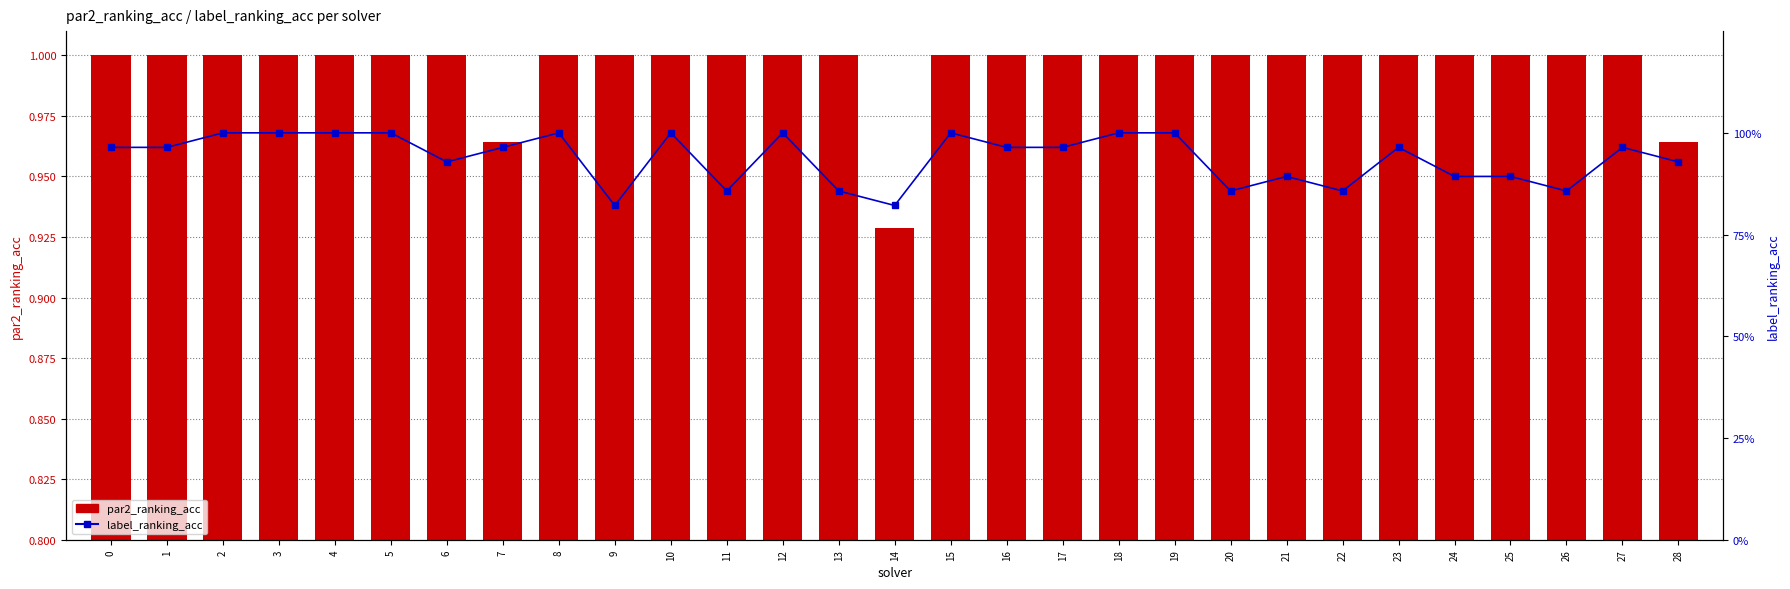

Which category has the lowest value in the label_ranking_acc series?

9